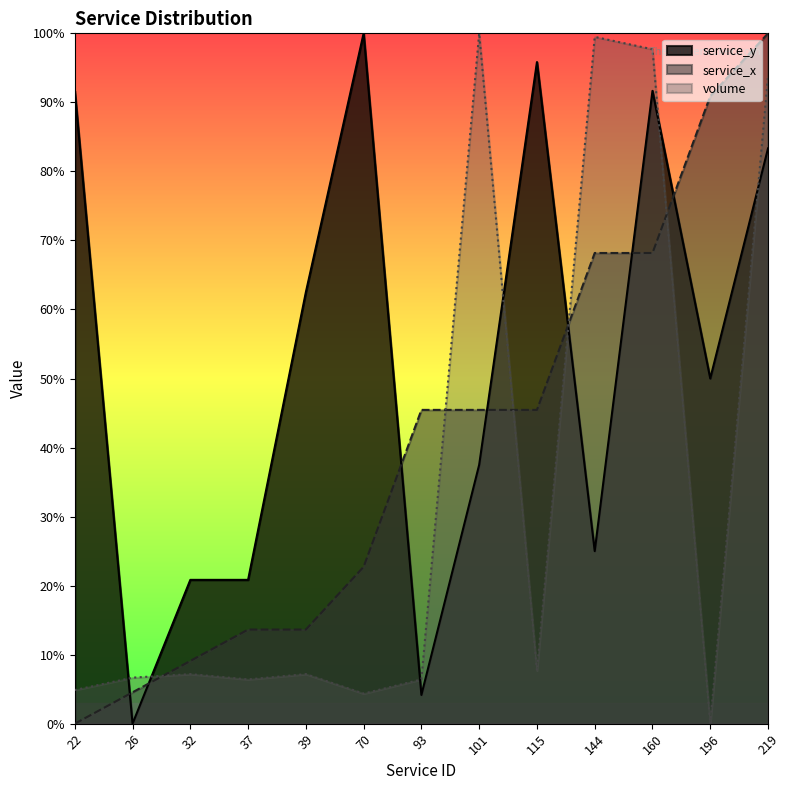

The value of service_y at 39 is 0.3. True or false?

False